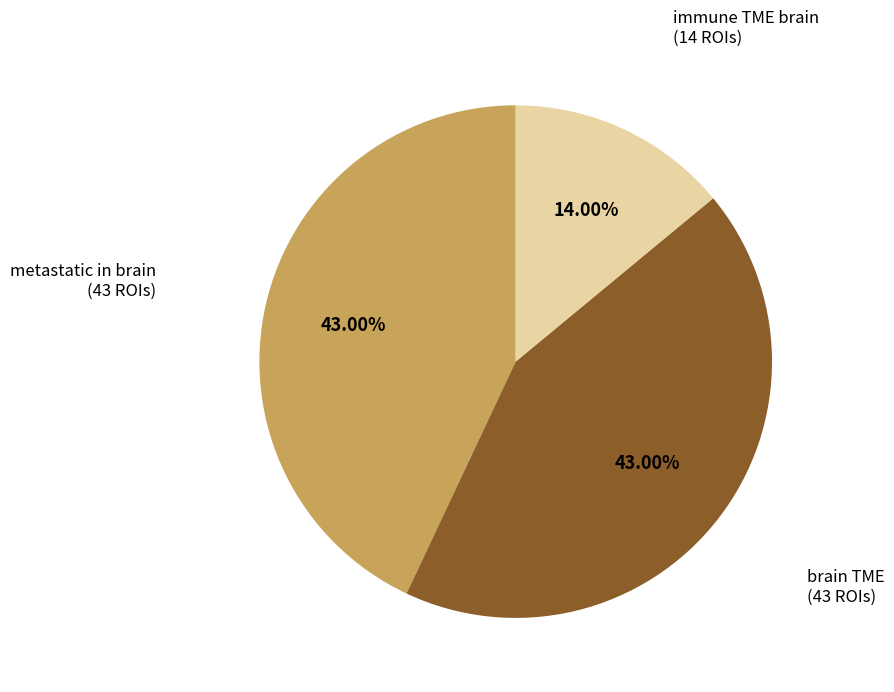

Does any single category account for the majority?

No